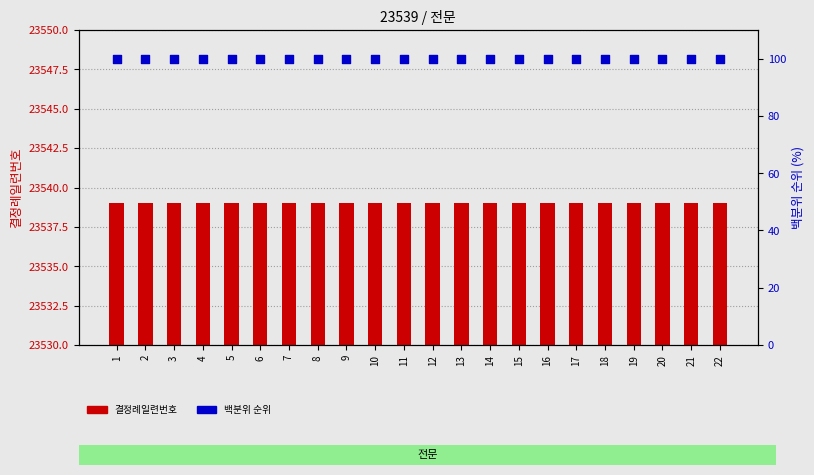

Which series reaches the maximum Y coordinate?

결정례일련번호